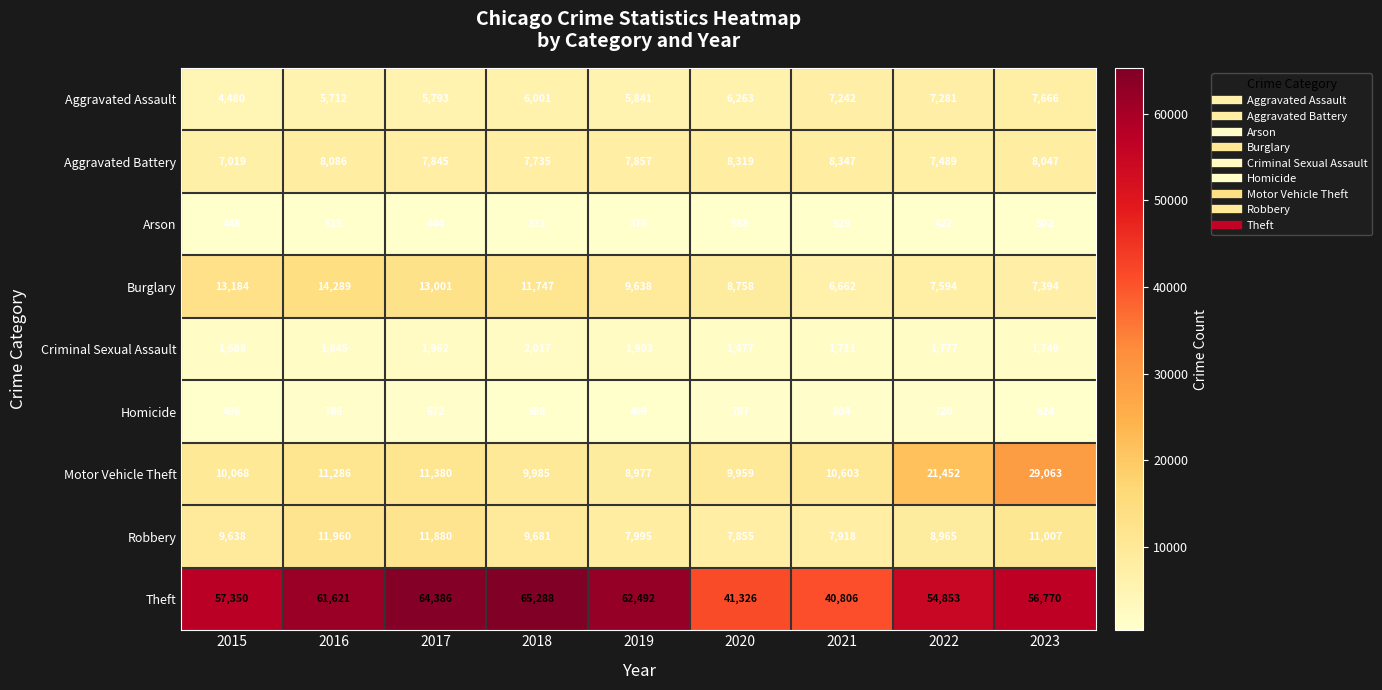

What is the sum of all Homicide values?

5976